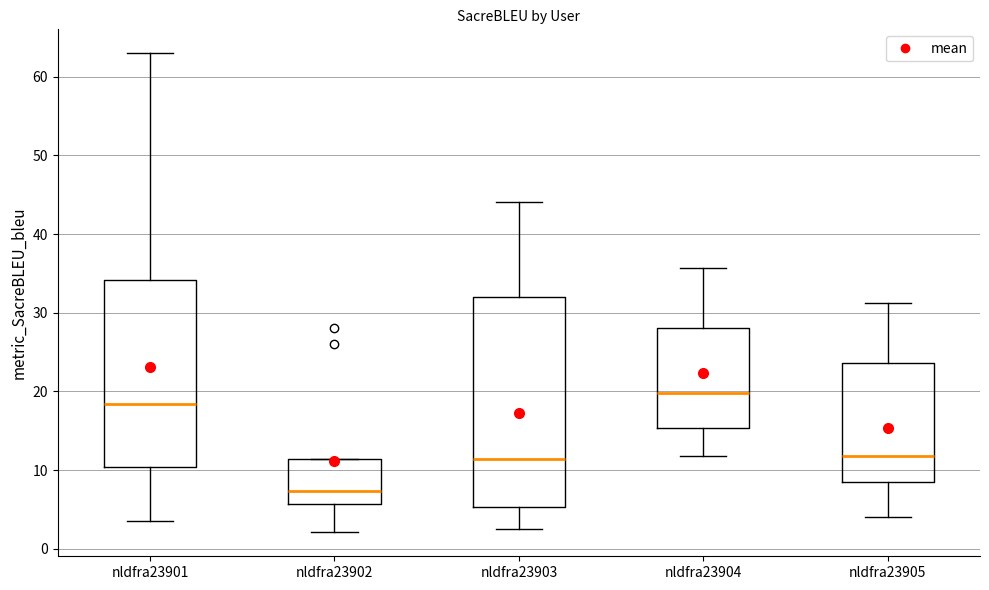

Where is the upper edge of the box for nldfra23902 on the y-axis? The values are not printed on the chart, so give them approximately, as read against the axis.

11